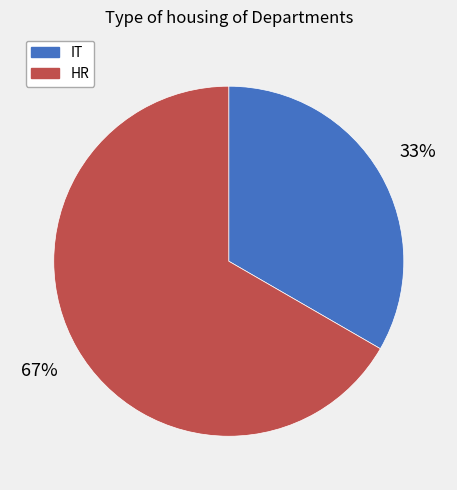

What is the smallest slice in the pie chart?

IT